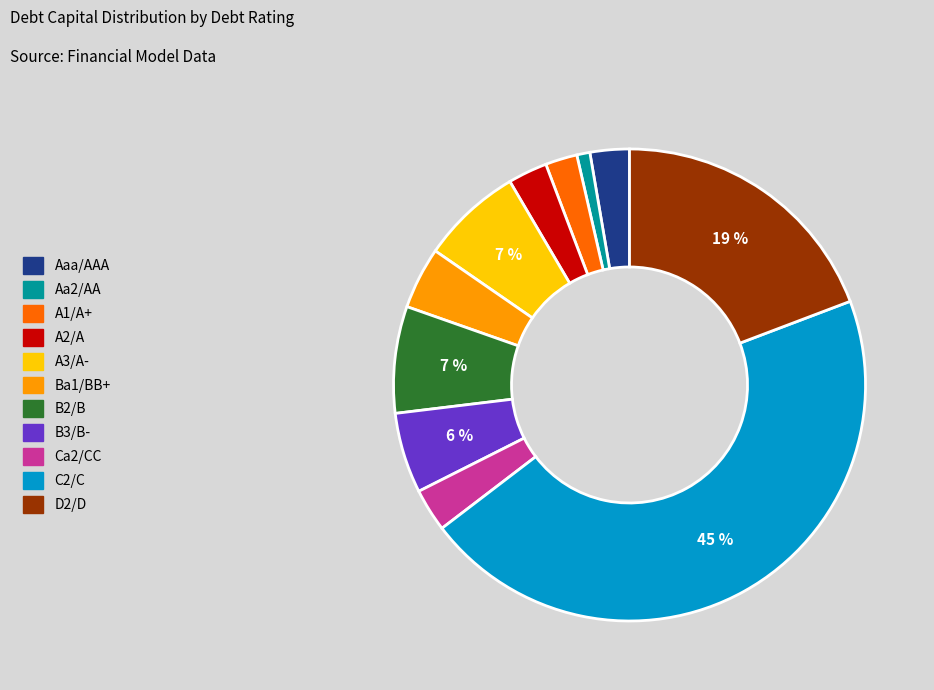

Count the number of slices in the pie.

11